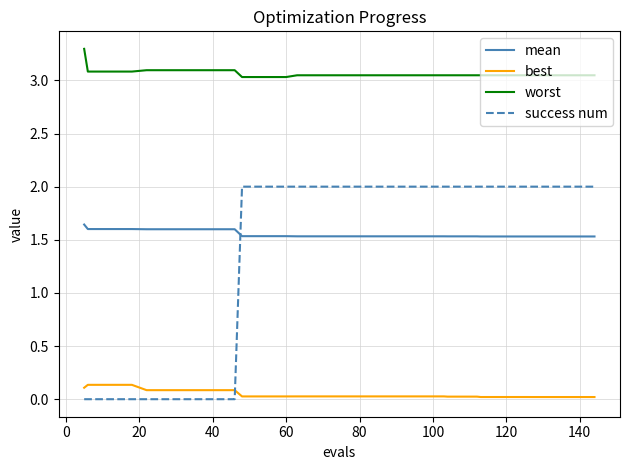

Rank the series by their maximum value, from lowest to highest.

best, mean, success num, worst